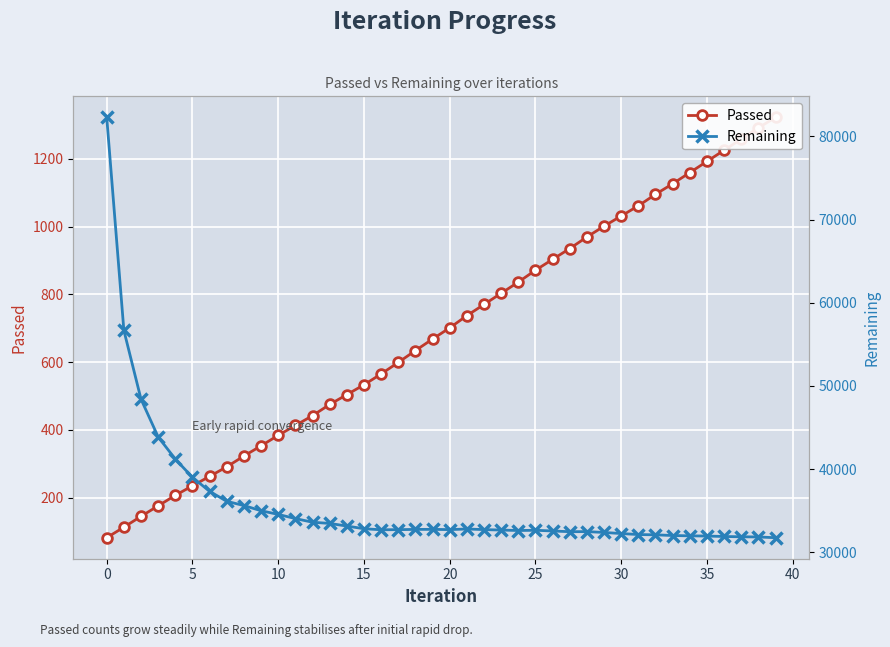

True or false: Remaining and Passed cross at least once.

False